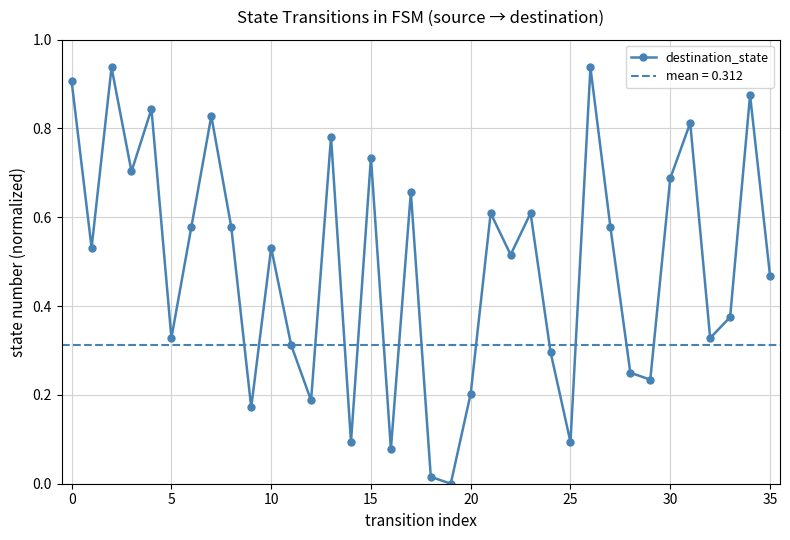

True or false: destination_state has a value of 0.2 at 20.

True